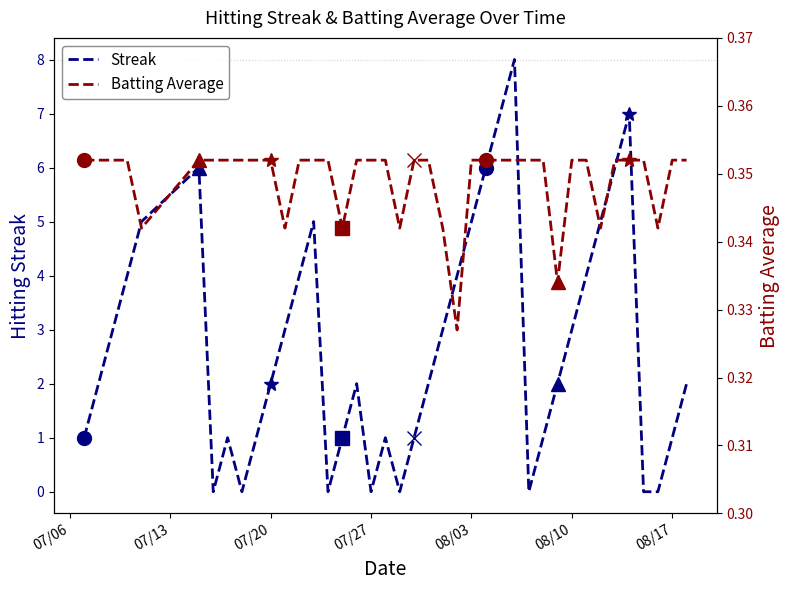

How many intersections are there between Batting Average and Streak?

14